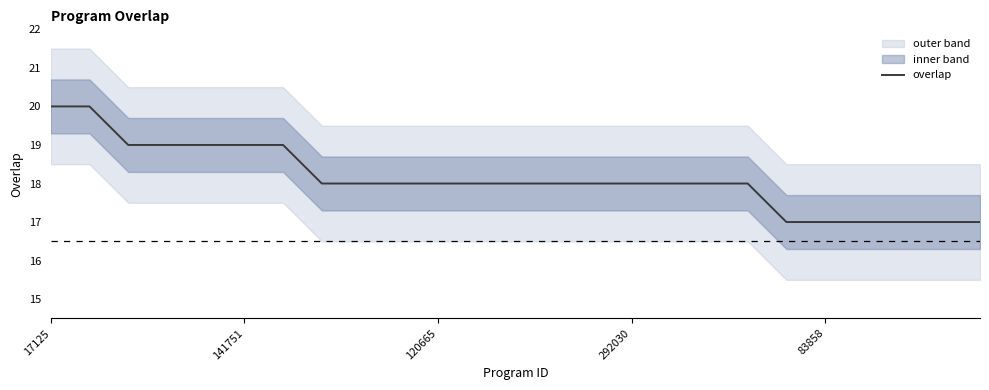

Rank the categories by value from highest to lowest.

17125, 141751, 120665, 292030, 83858, 5, 6, 7, 8, 9, 10, 11, 12, 13, 14, 15, 16, 17, 18, 19, 20, 21, 22, 23, 24